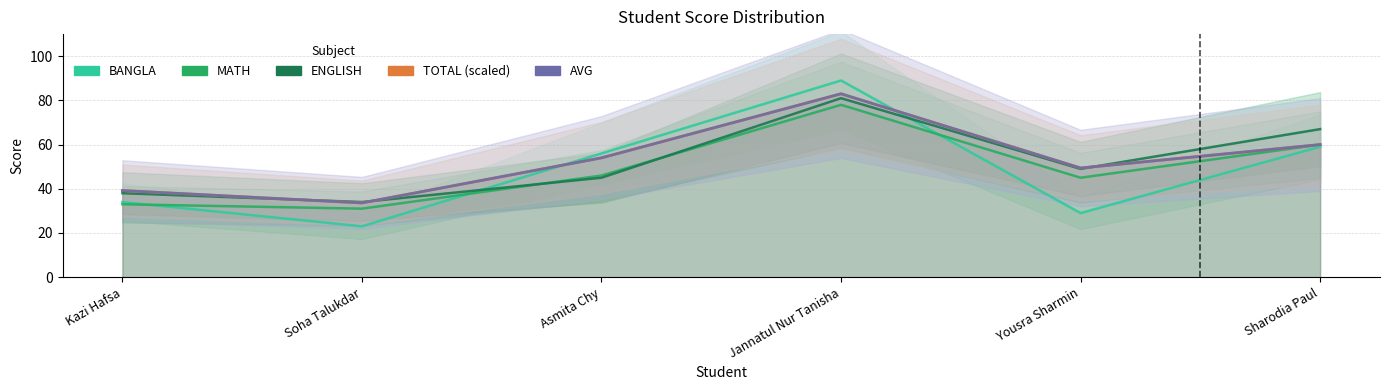

Reading left to right, list all the values displayed in this chart.

BANGLA: Kazi Hafsa=34.0	Soha Talukdar=23.0	Asmita Chy=56.0	Jannatul Nur Tanisha=89.0	Yousra Sharmin=29.0	Sharodia Paul=59.0
MATH: Kazi Hafsa=33.0	Soha Talukdar=31.0	Asmita Chy=46.0	Jannatul Nur Tanisha=78.0	Yousra Sharmin=45.0	Sharodia Paul=60.0
ENGLISH: Kazi Hafsa=38.0	Soha Talukdar=34.0	Asmita Chy=45.0	Jannatul Nur Tanisha=81.0	Yousra Sharmin=49.0	Sharodia Paul=67.0
TOTAL (scaled): Kazi Hafsa=39.2	Soha Talukdar=33.6	Asmita Chy=54.0	Jannatul Nur Tanisha=83.0	Yousra Sharmin=49.4	Sharodia Paul=60.0
AVG: Kazi Hafsa=39.2	Soha Talukdar=33.6	Asmita Chy=54.0	Jannatul Nur Tanisha=83.0	Yousra Sharmin=49.4	Sharodia Paul=60.0